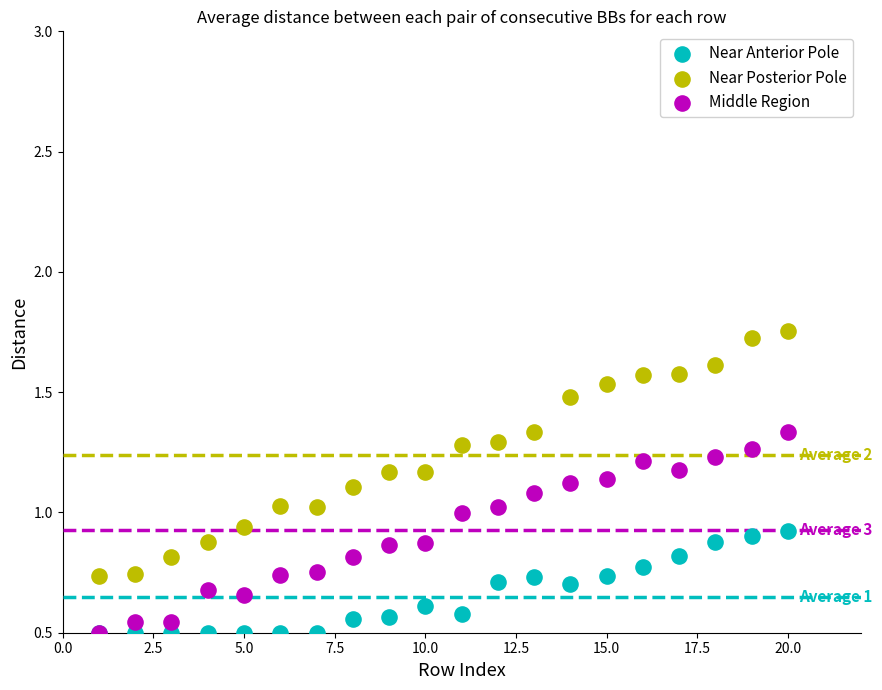

Which series has the widest spread of Y values?

Near Posterior Pole